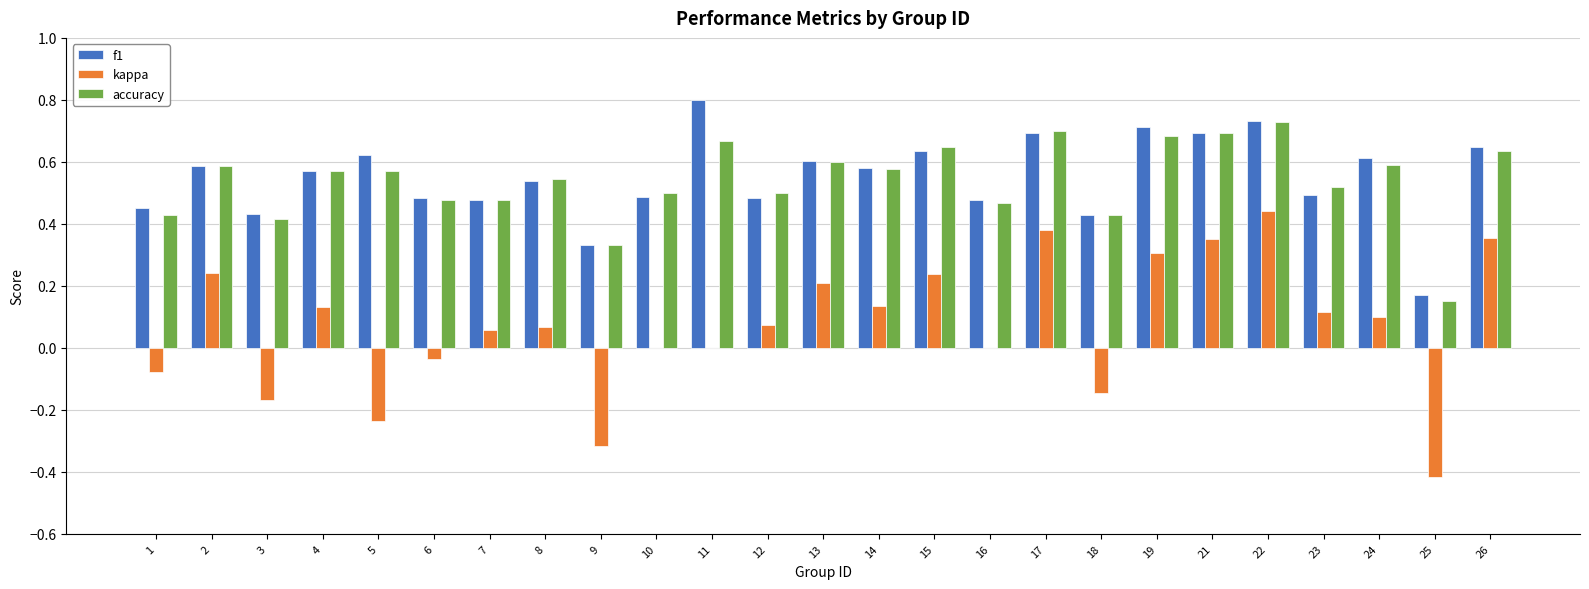

Between 7 and 11, which series saw the biggest shift?

f1